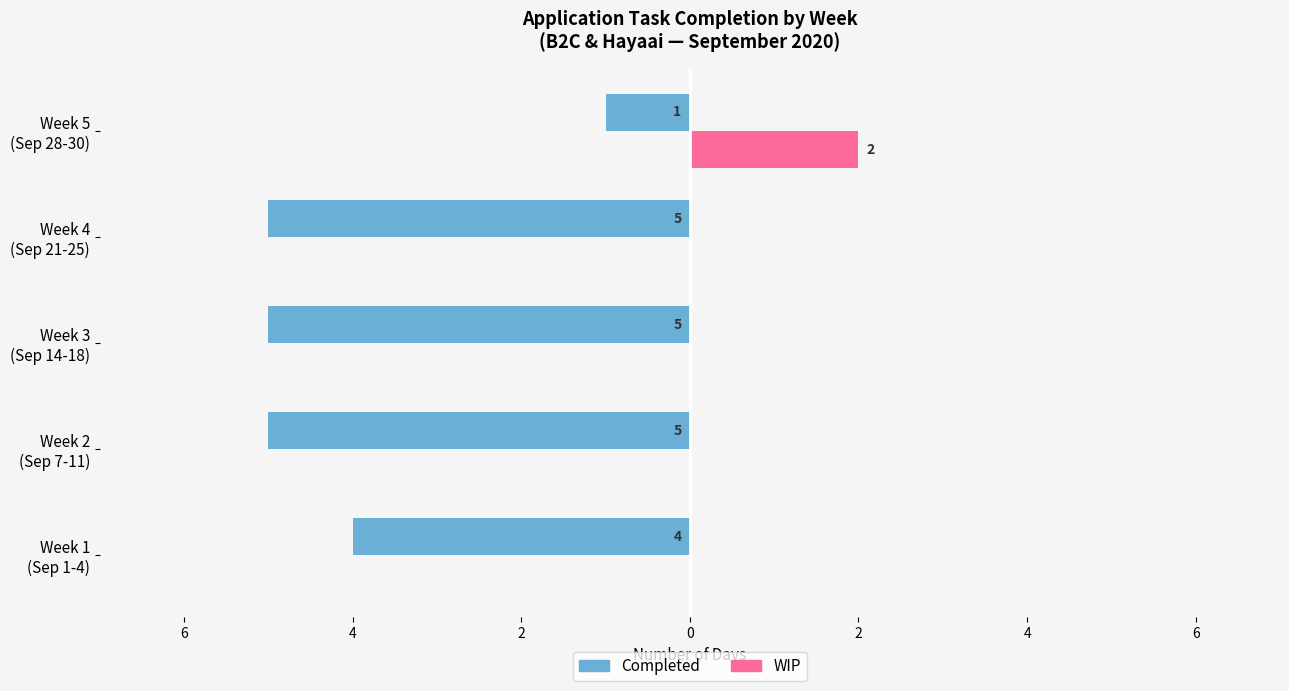

What are all the series names shown in the legend?

Completed, WIP